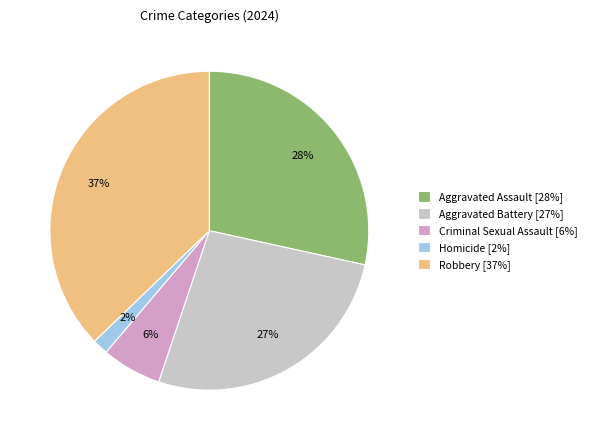

To the nearest percent, what is the difference between the Aggravated Battery [27%] and Homicide [2%] slice percentages?

25%